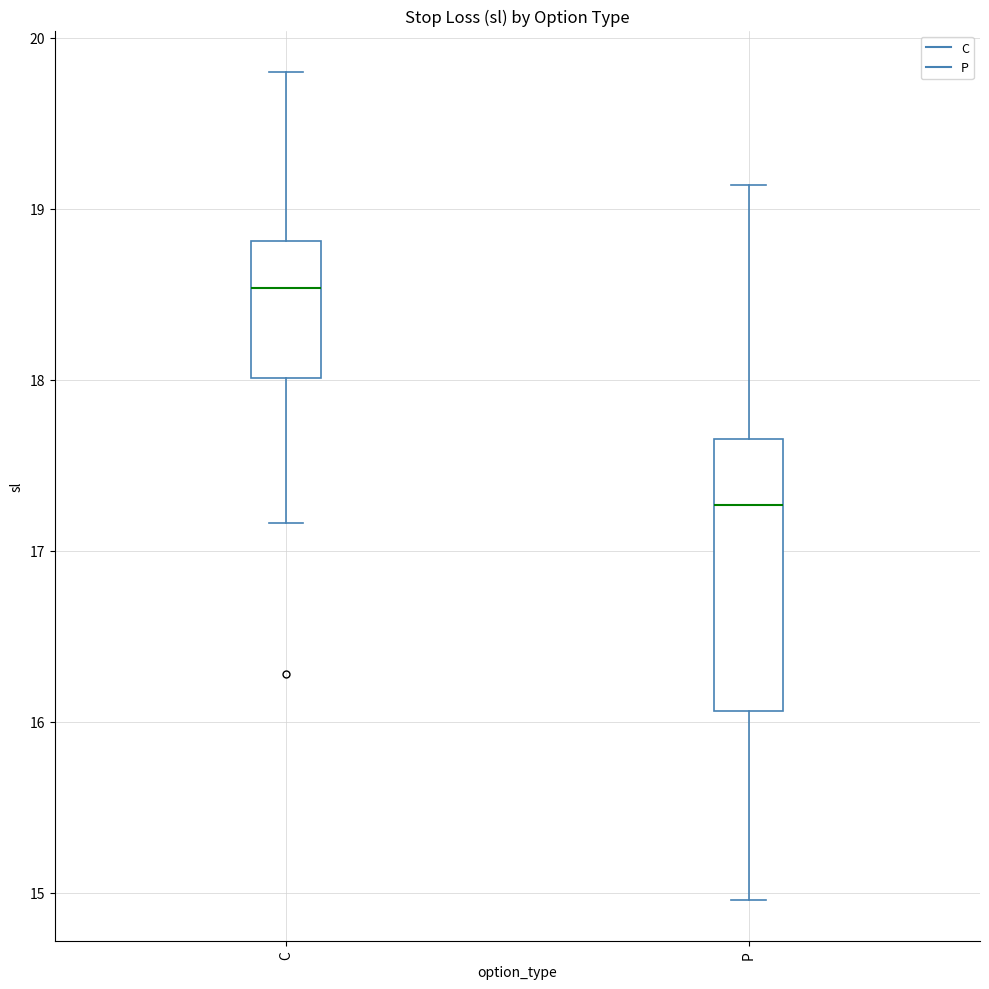

Which box has the highest median line?

C